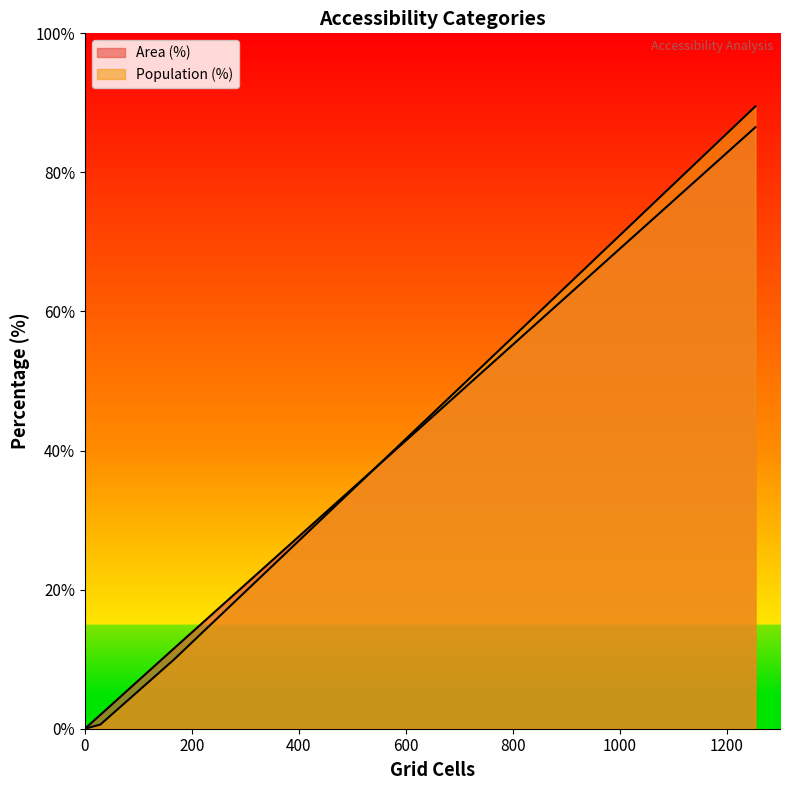

Which series has the largest range (max minus min)?

Area (%)